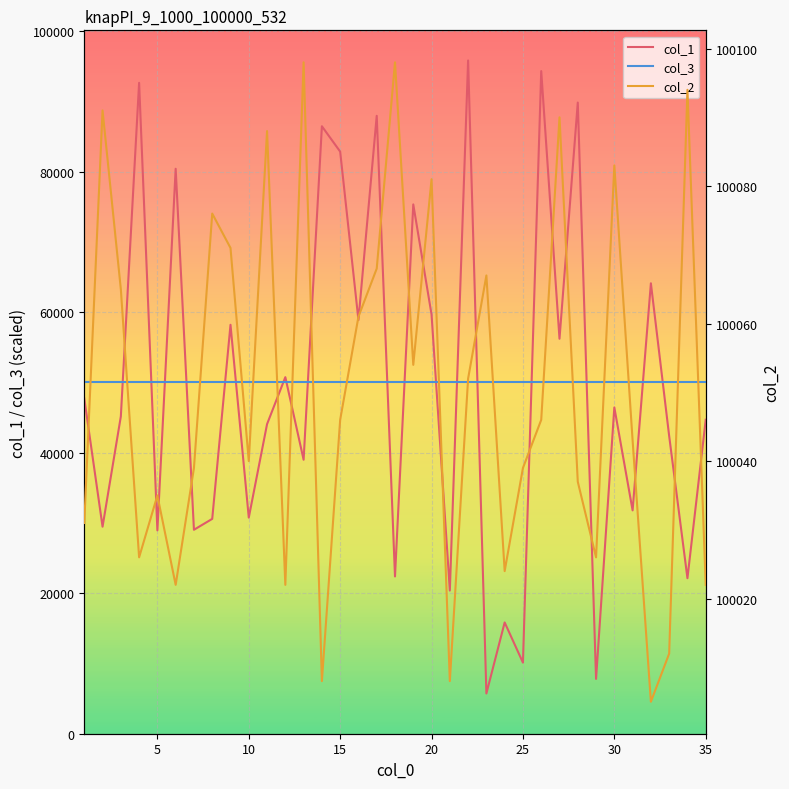

What is the highest value of the col_1 series?

95810